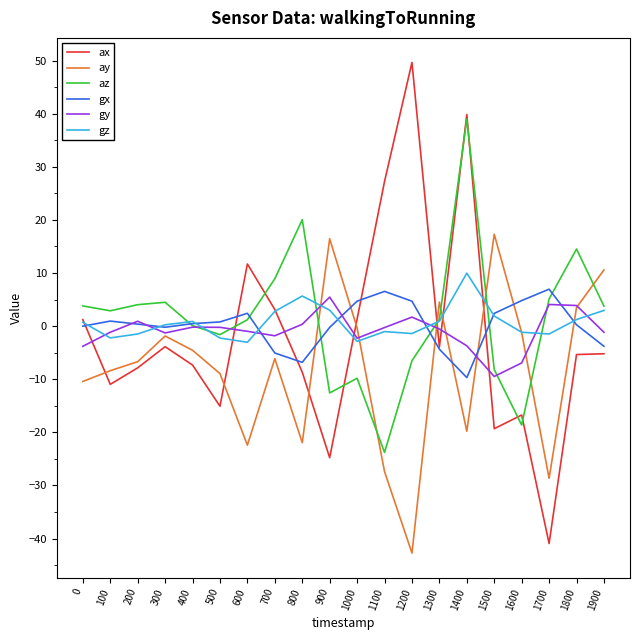

Which series changed the most between 700 and 1100?

az